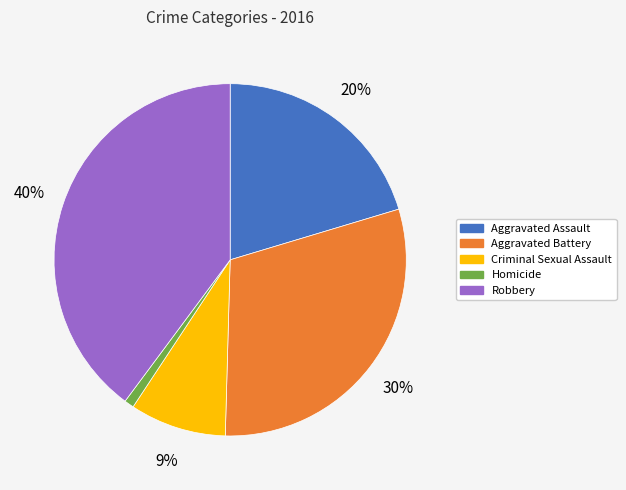

What percentage is the Robbery slice, to the nearest percent?

40%